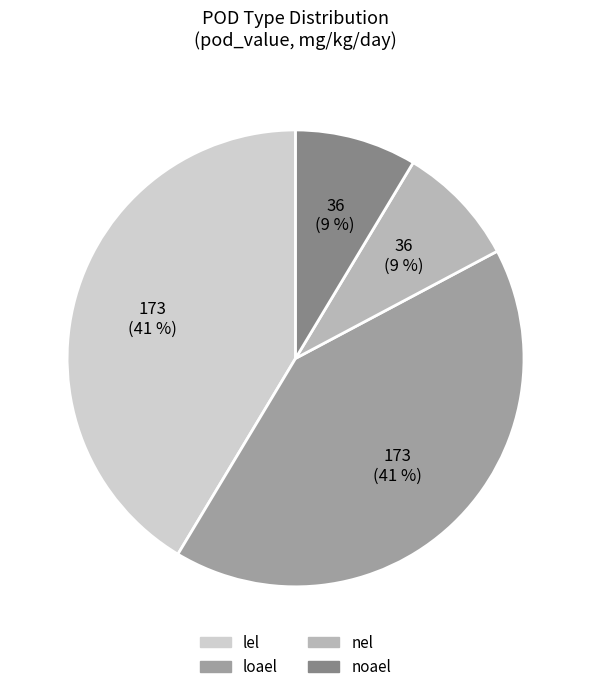

Is there a majority slice in this chart?

No